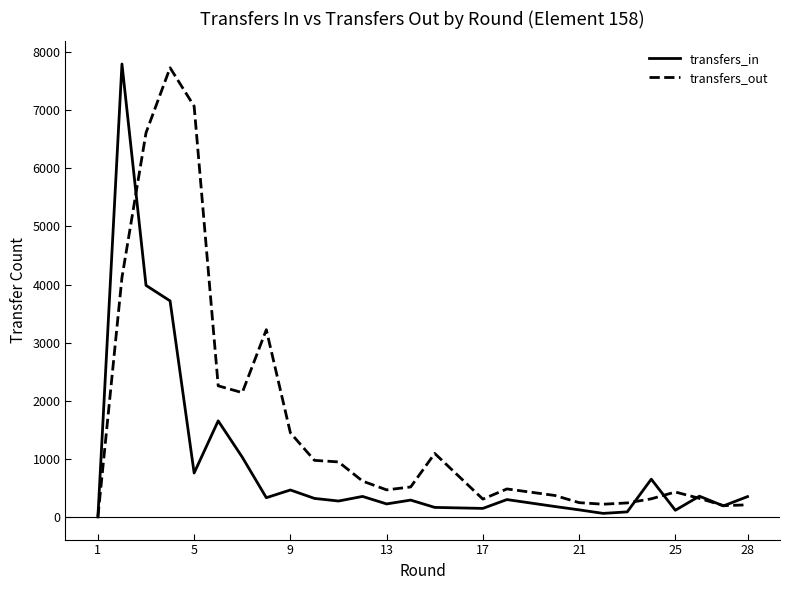

What is the highest value of the transfers_out series?

7732